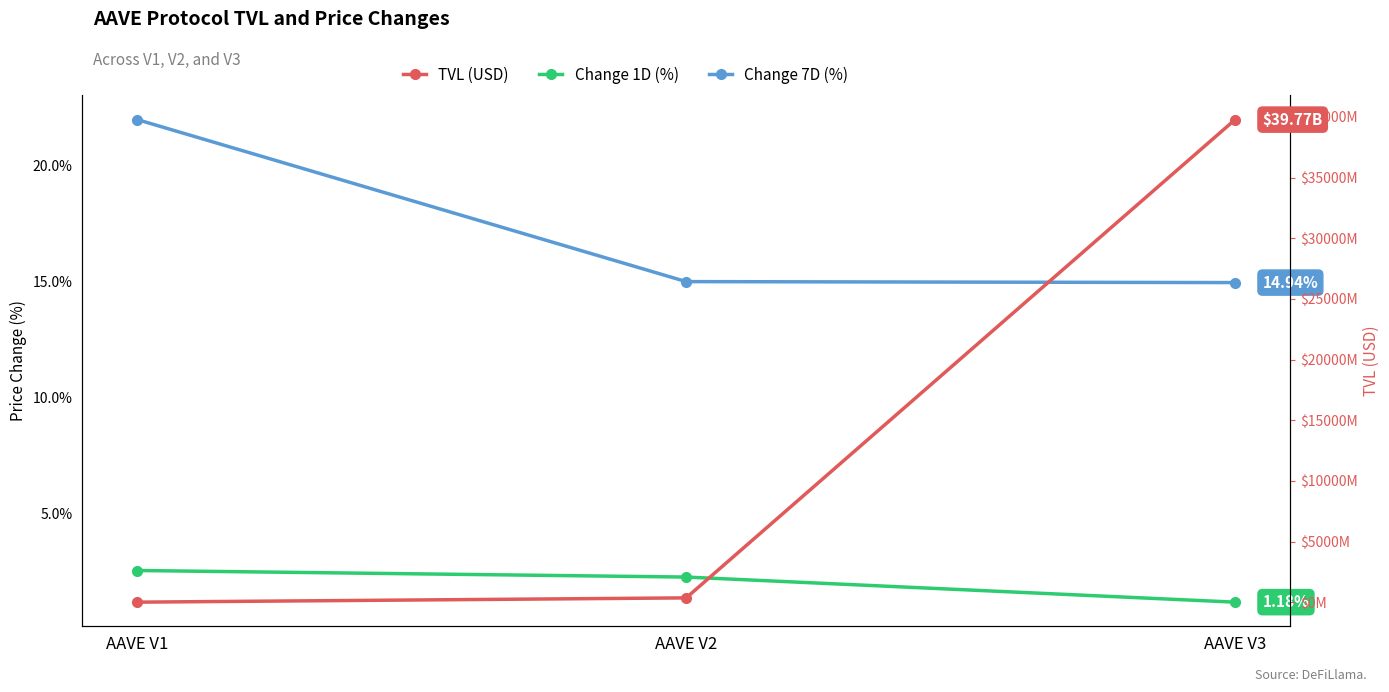

At which label is Change 1D (%) closest to 1?

AAVE V3